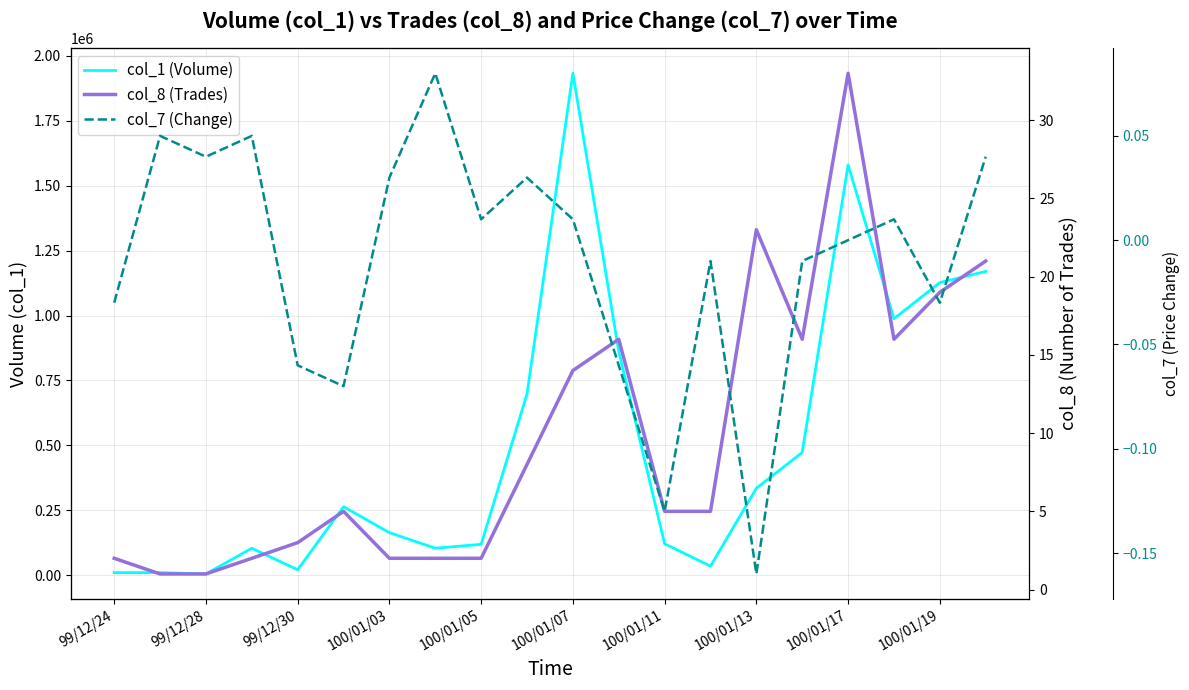

How many lines are shown in the chart?

3